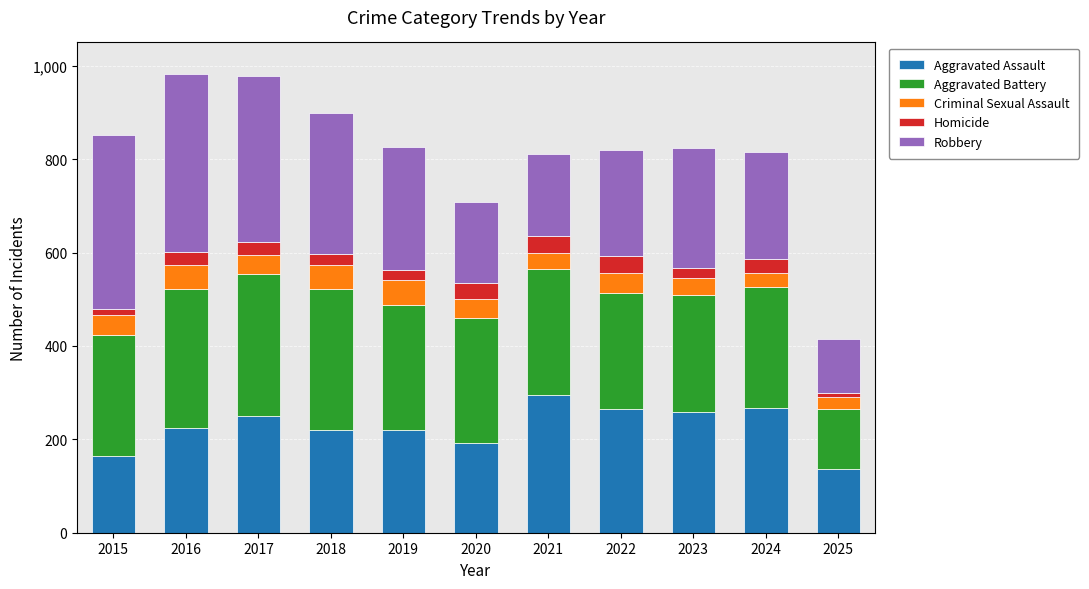

What is the average value of the Aggravated Assault series?

227